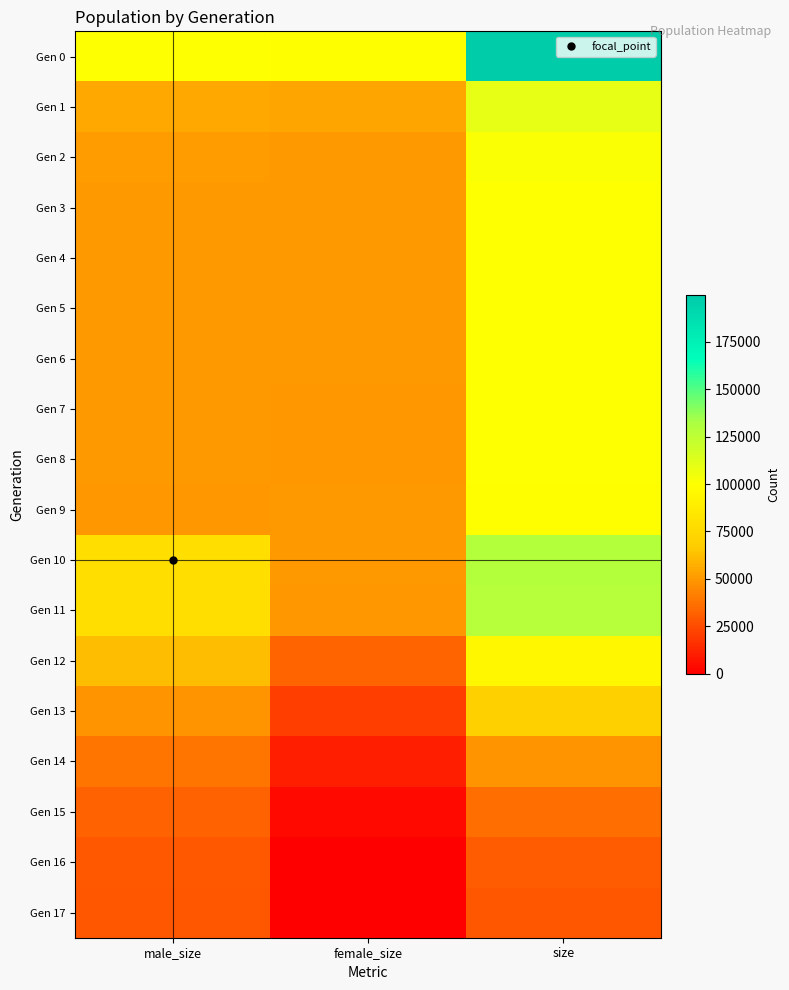

Count the number of data series in this chart.

18